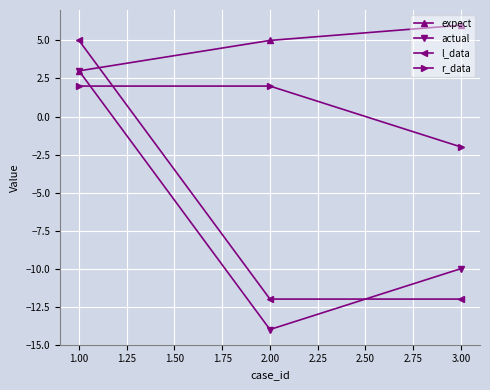

Reading left to right, extract all data points from this chart.

expect: 3	5	6
actual: 3	-14	-10
l_data: 5	-12	-12
r_data: 2	2	-2